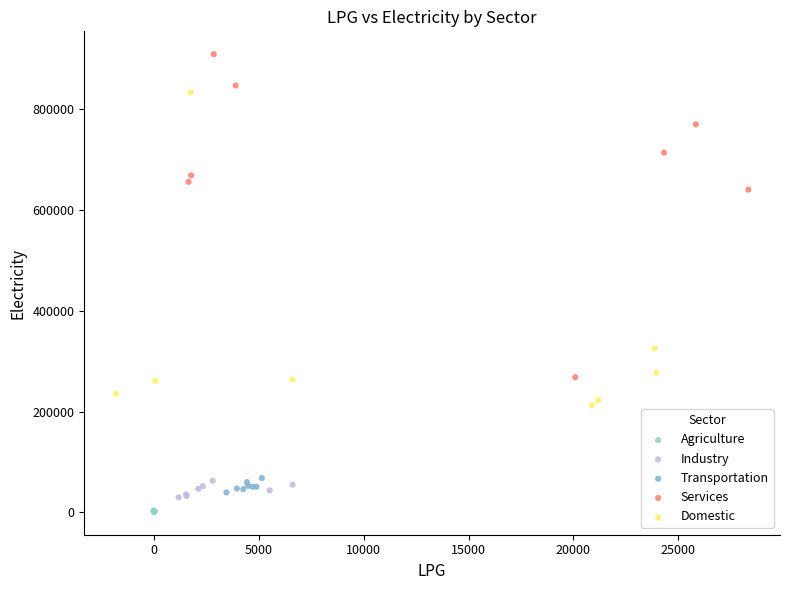

Which series contains the lowest Y value?

Agriculture